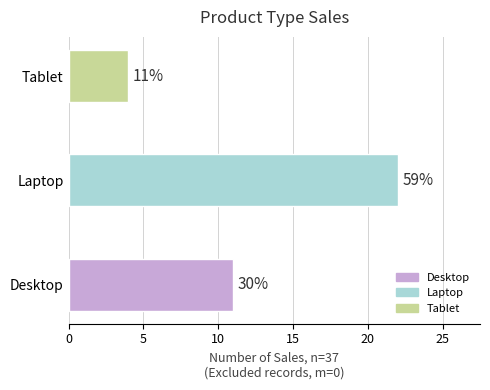

How many bars are there in total?

3